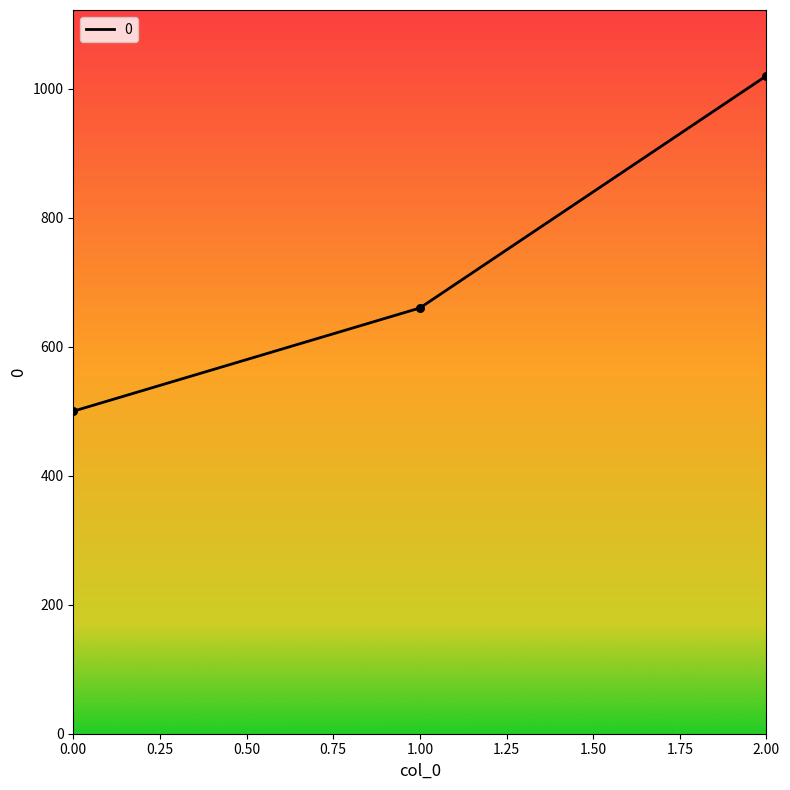

Between 1.00 and 0.00, which is larger?

1.00